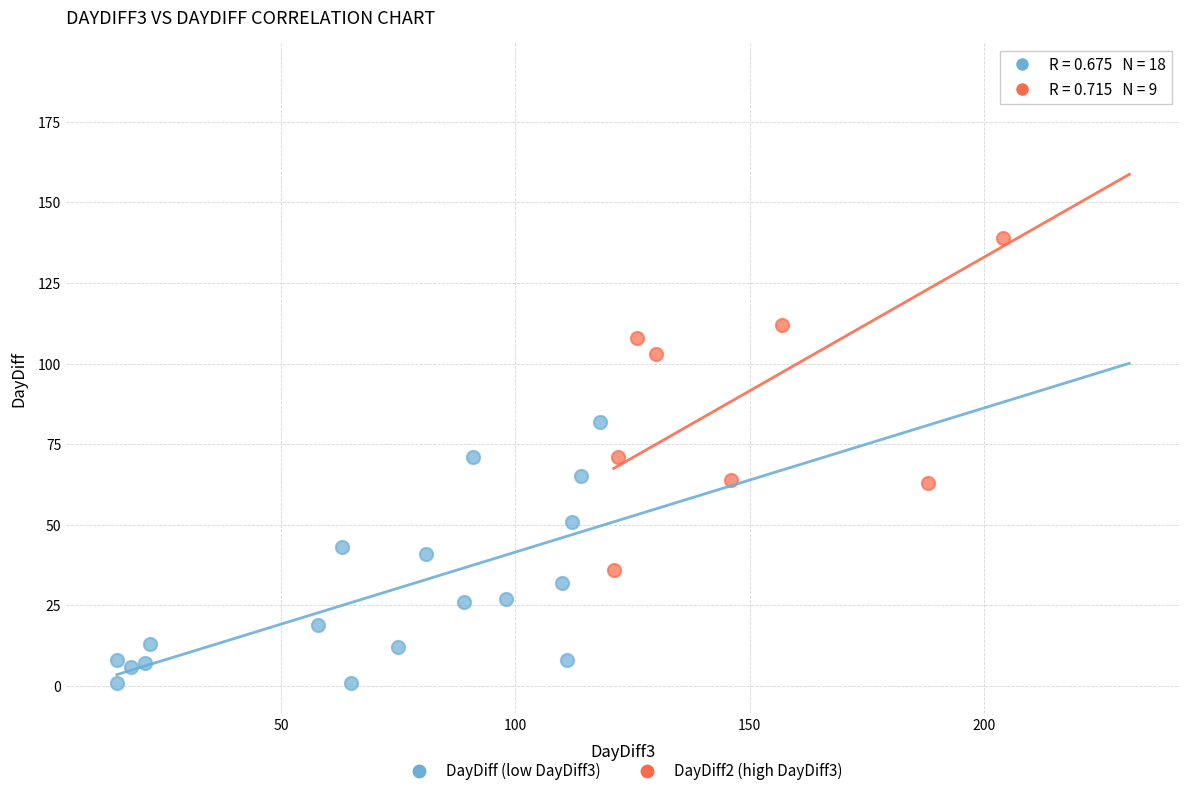

Which series has the widest spread of Y values?

DayDiff2 (high DayDiff3)